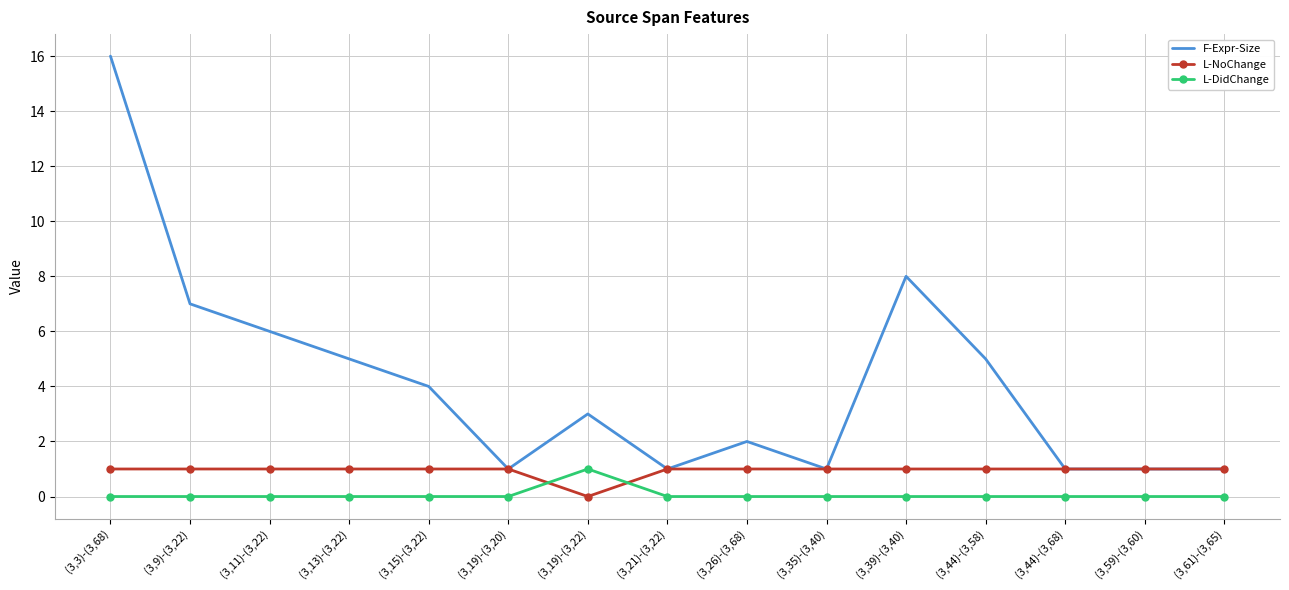

Between which two adjacent categories do L-DidChange and L-NoChange first intersect?

(3,19)-(3,20) and (3,19)-(3,22)